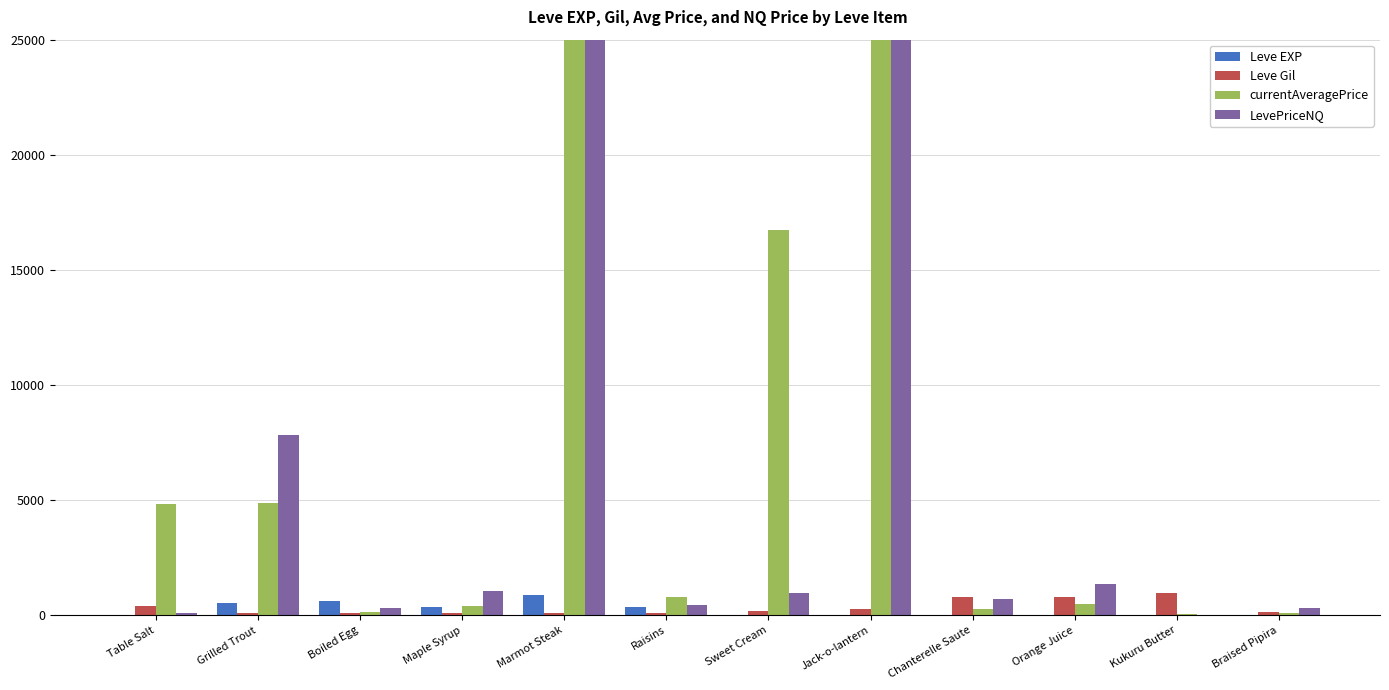

The value of Leve Gil at Kukuru Butter is 980. True or false?

True